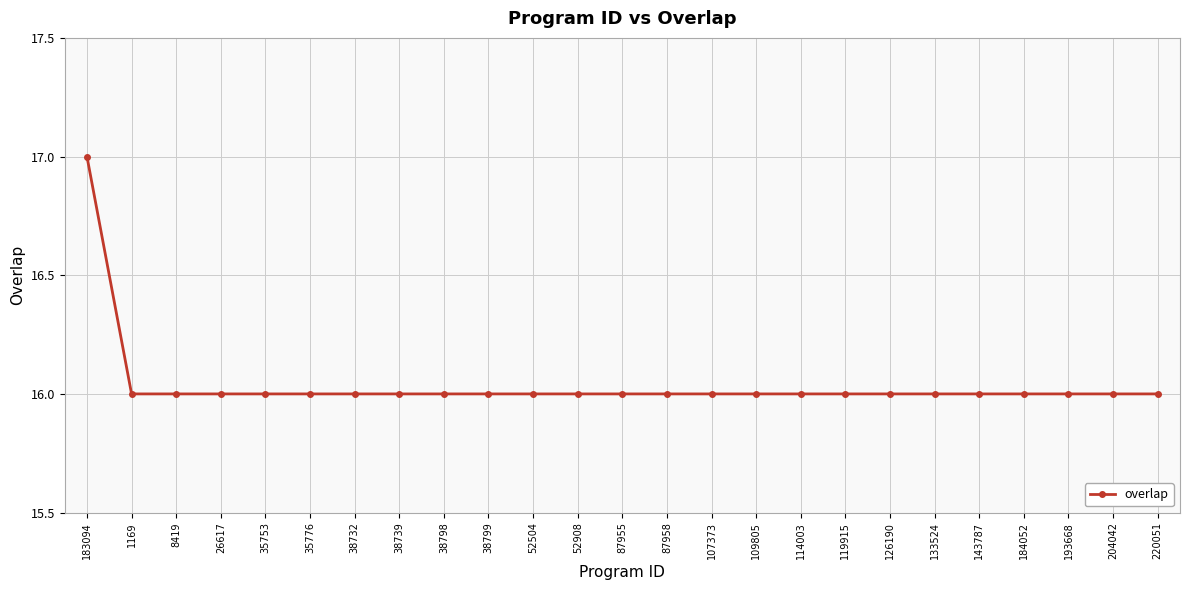

Reading right to left, extract all data points from this chart.

16	16	16	16	16	16	16	16	16	16	16	16	16	16	16	16	16	16	16	16	16	16	16	16	17